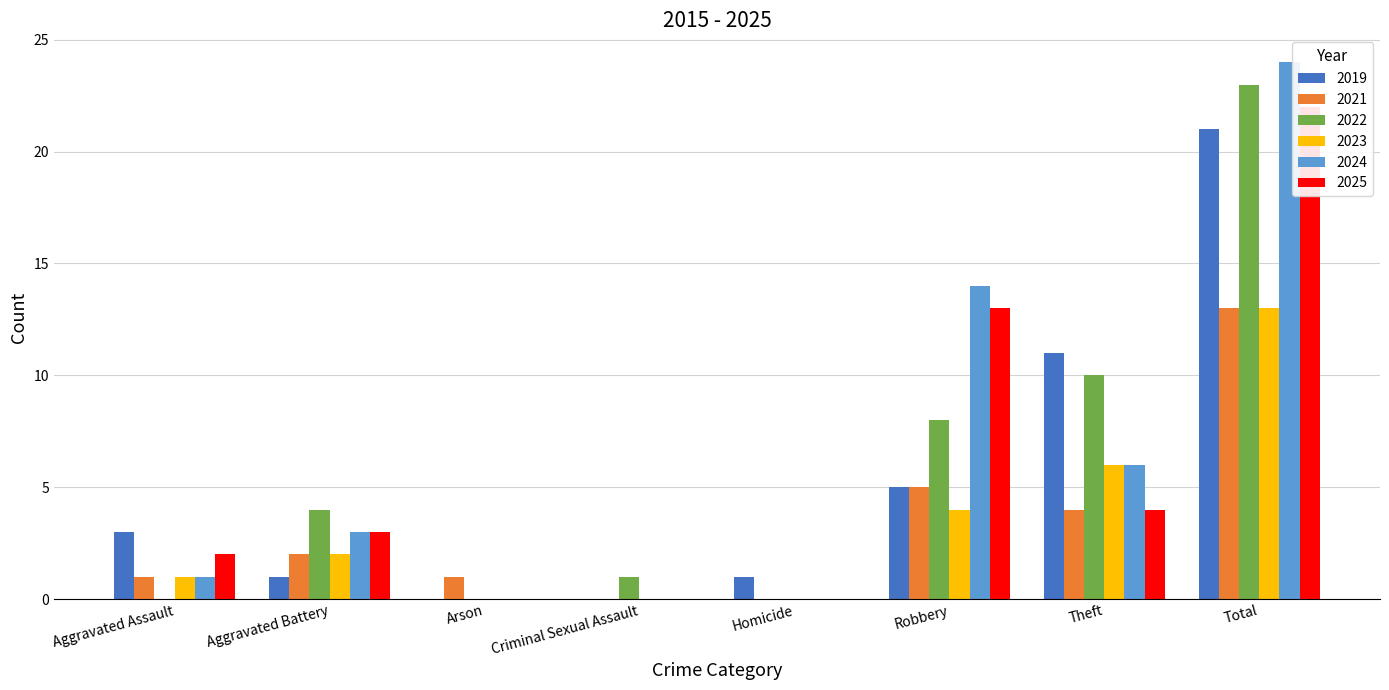

How many values in the 2024 series exceed 3?

3